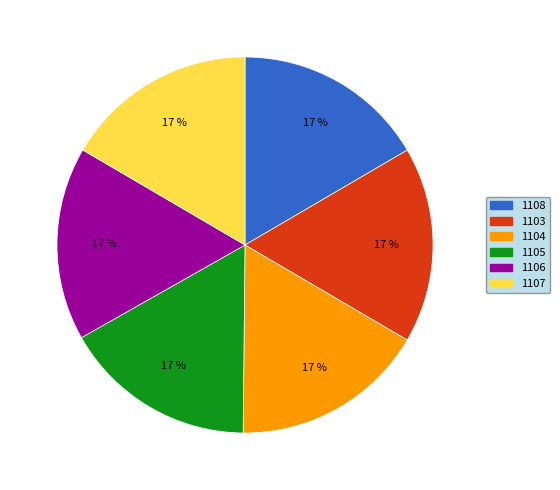

Does 1108 account for over 50% of the chart?

No